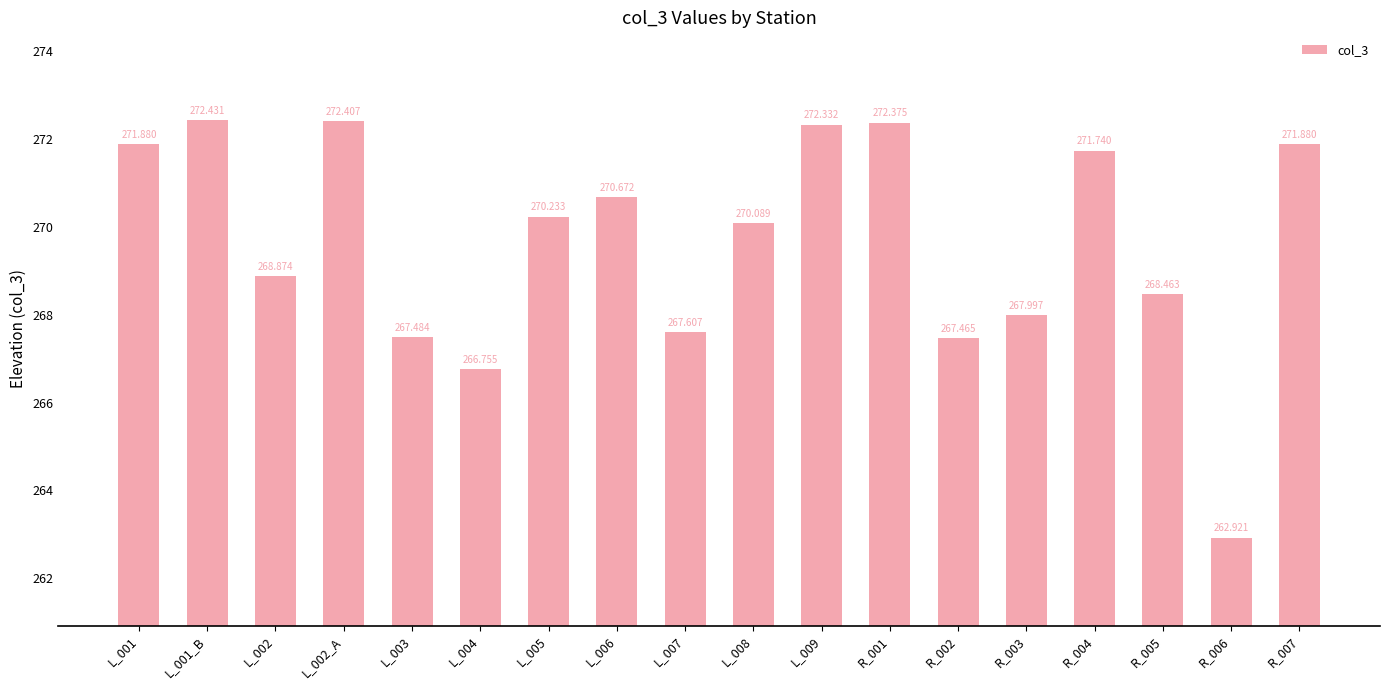

Which category has the lowest value across all series?

R_006